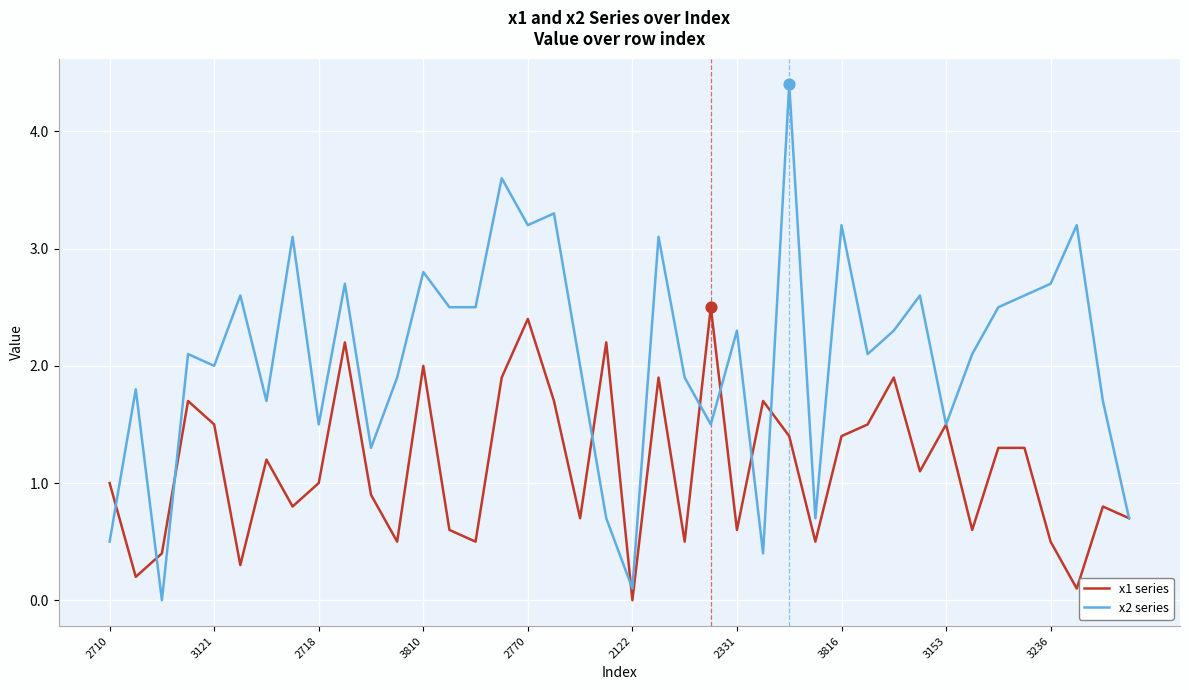

Which series has the largest range (max minus min)?

x2 series